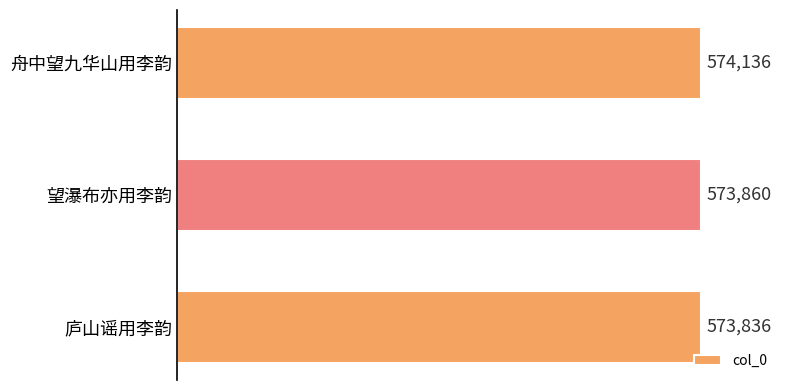

Reading top to bottom, what are all the values shown in this chart?

574136	573860	573836